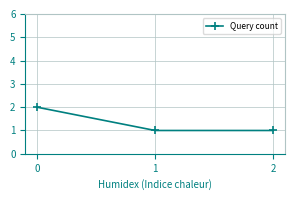

What is the change in value from 0 to 1?

-1